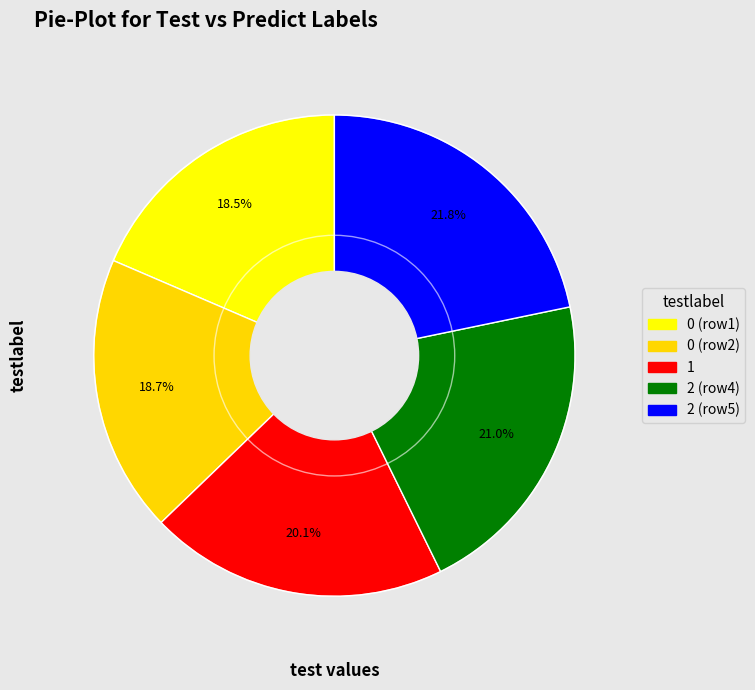

How many slices are in this pie chart?

5